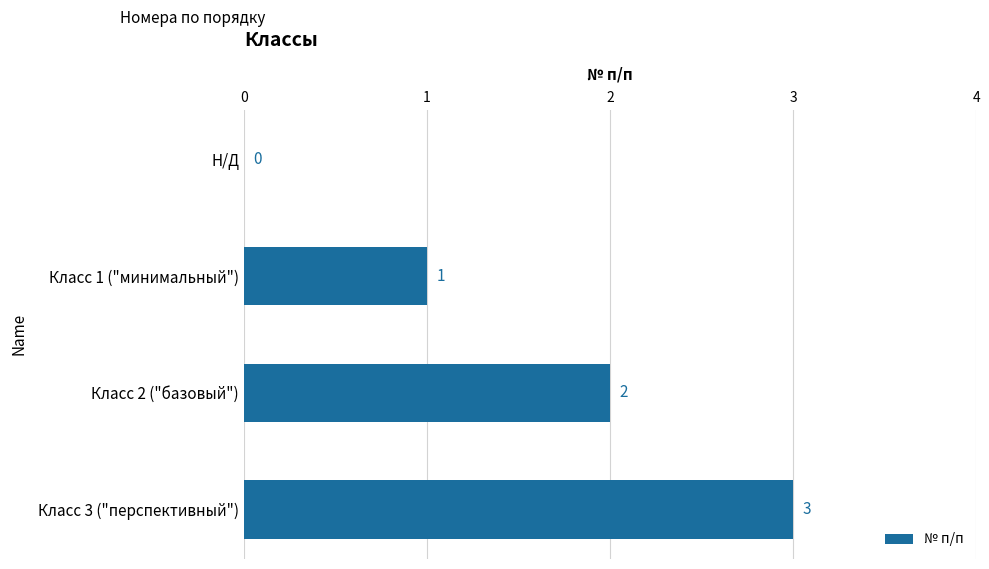

Approximately how many times larger is the value at Класс 3 ("перспективный") compared to Класс 2 ("базовый")?

1.5